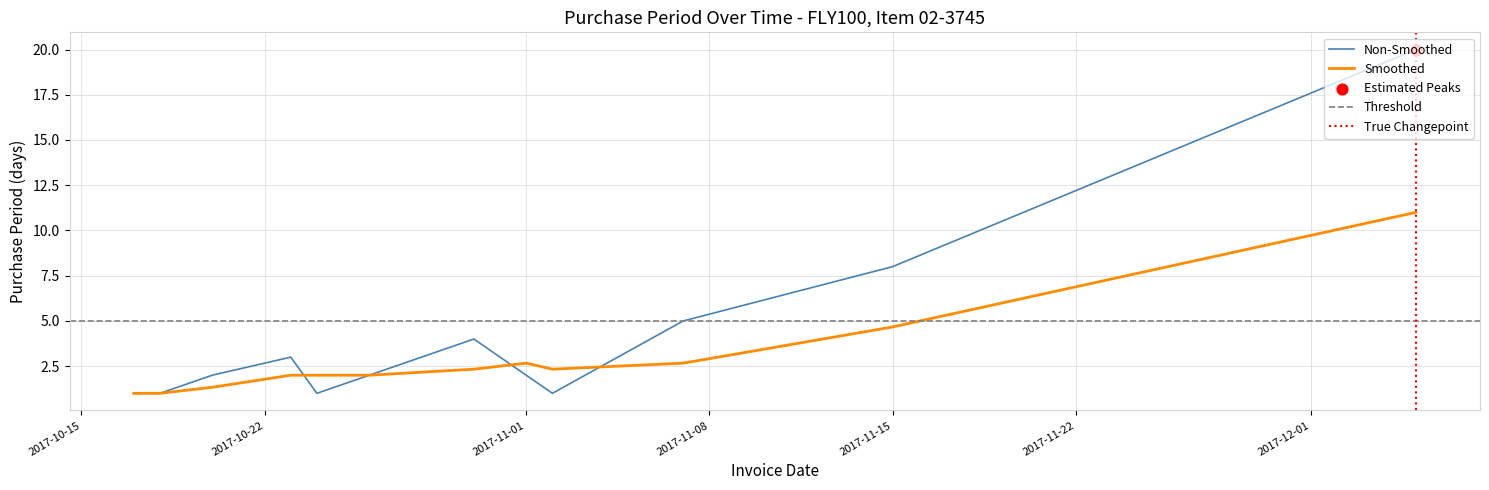

What is the ratio of the value at 2017-12-05 to the value at 2017-10-20?

10.0